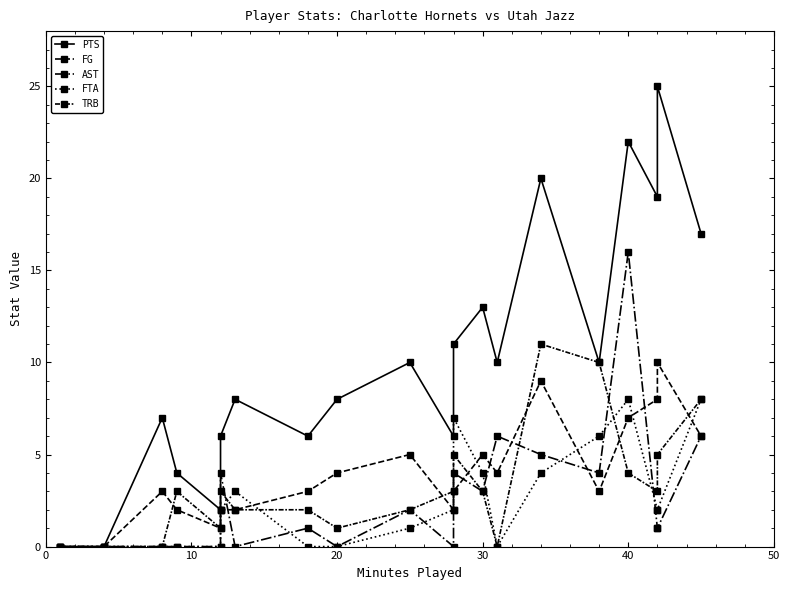

Count the FG values in the range 2 to 6.

13